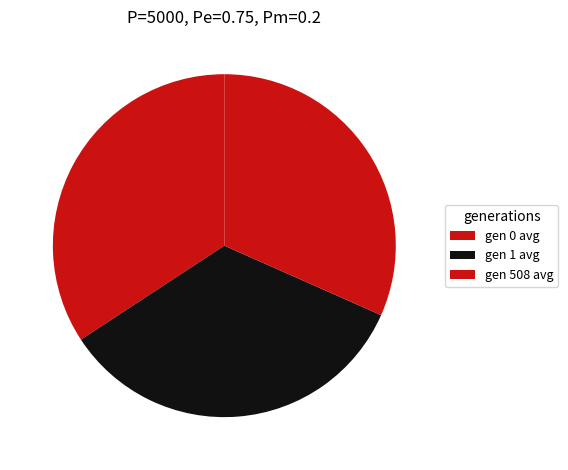

What percentage is the gen 0 avg slice, to the nearest percent?

34%